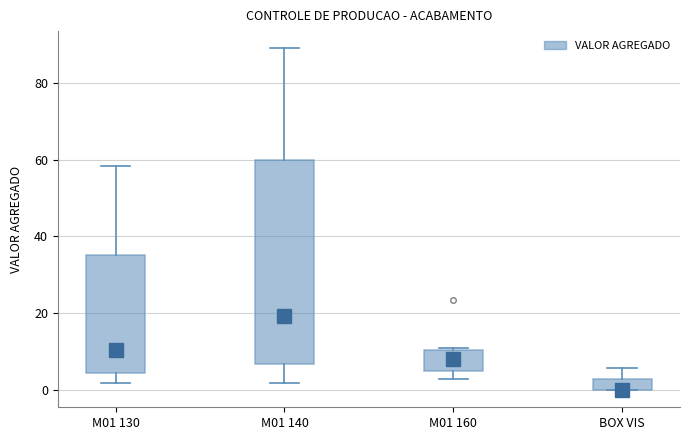

Reading left to right, transcribe this box plot: for each box, give where its median line is, the range the box spans, and where its two whiskers end, as read against the y-axis. The values are not printed on the chart, so give them approximately, as read against the axis.

M01 130: median 10, box 4 to 36, whiskers 2 to 58
M01 140: median 20, box 6 to 60, whiskers 2 to 90
M01 160: median 8, box 4 to 10, whiskers 4 (just below the box's lower edge) to 12
BOX VIS: median 0 (drawn on the box's lower edge), box 0 to 4, whiskers 0 to 6